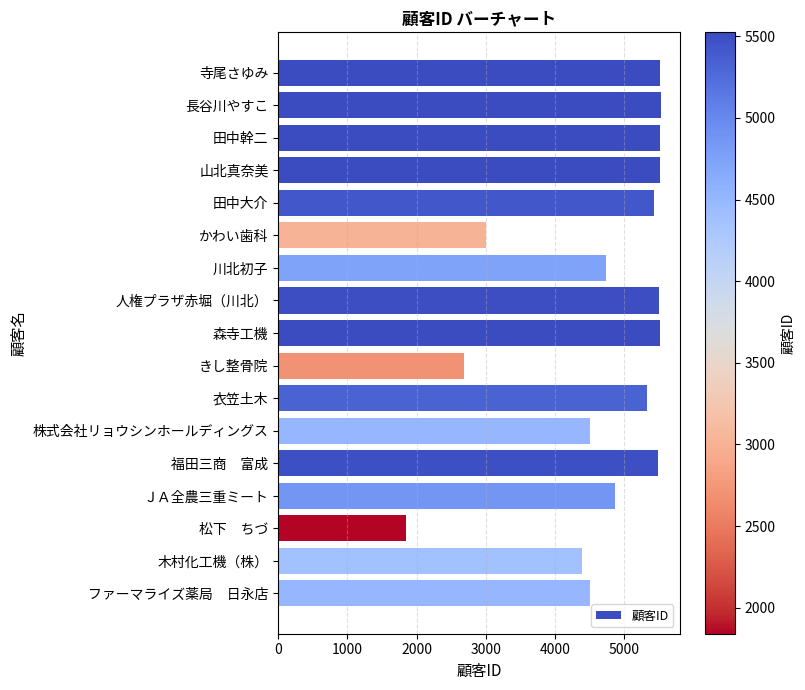

What is the label of the 16th bar from the top?

木村化工機（株）